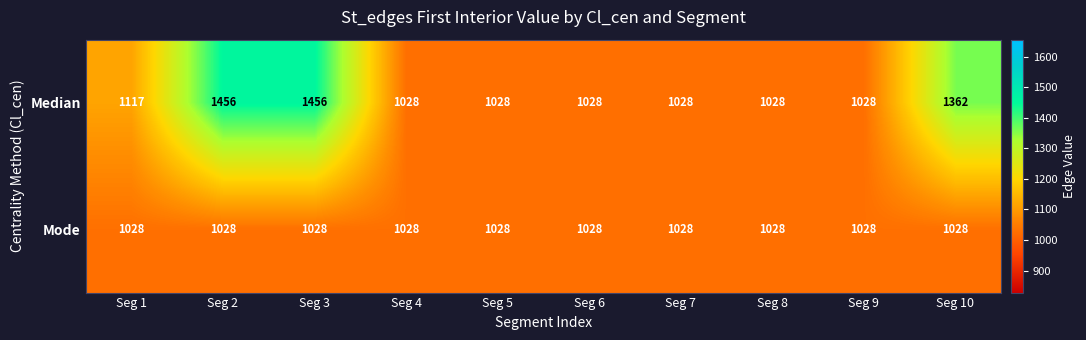

At how many categories does at least one series exceed 1326?

3